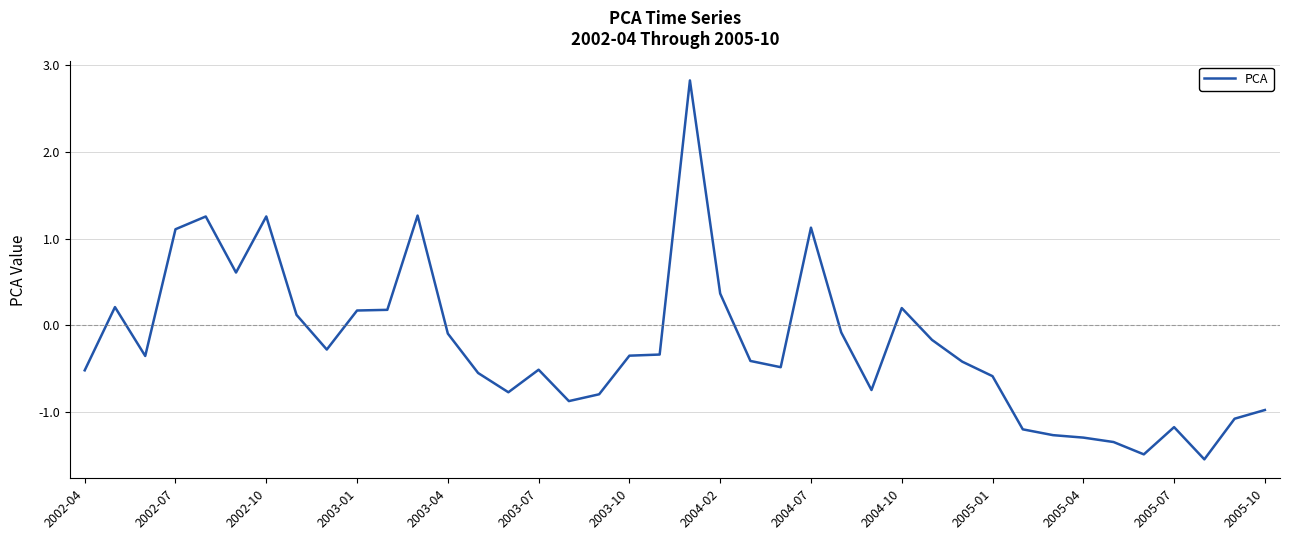

What is the difference between the maximum and minimum values?

4.4